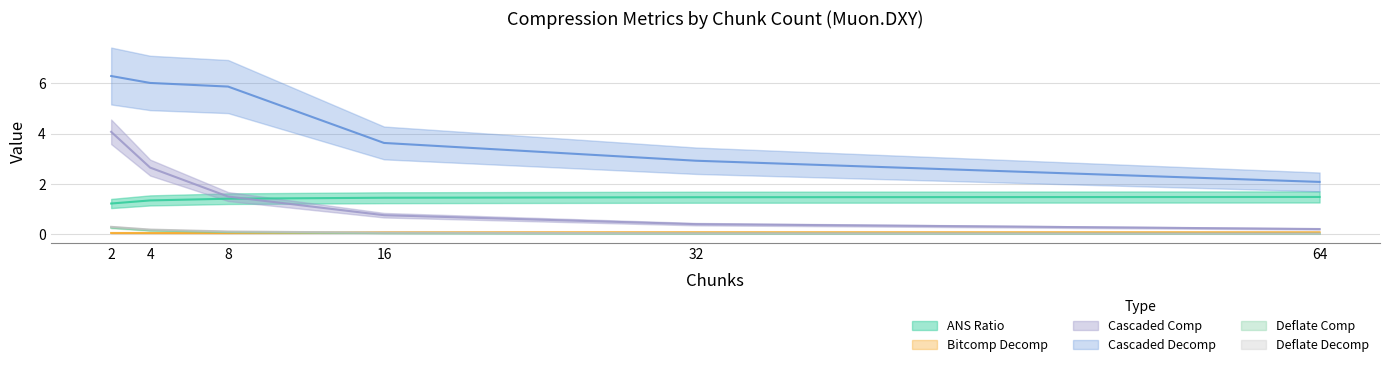

What is the spread (max minus min) of values at 16?

3.6